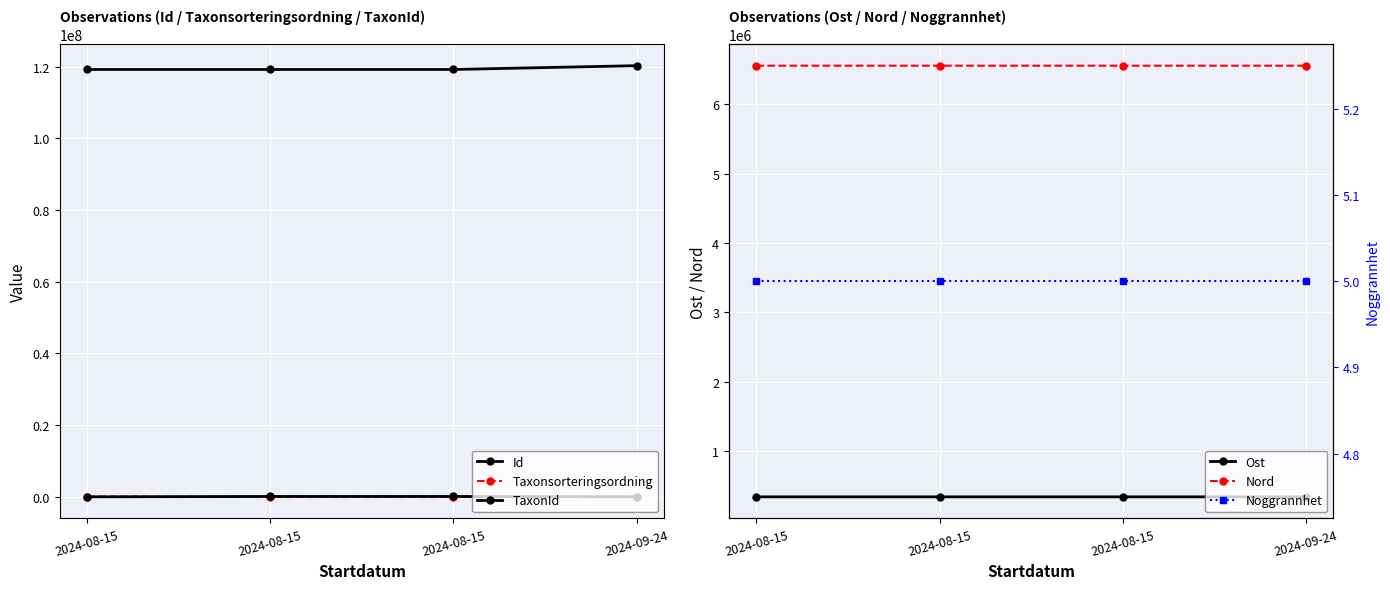

What is the difference between the highest and lowest values at 2024-08-15?

119219529